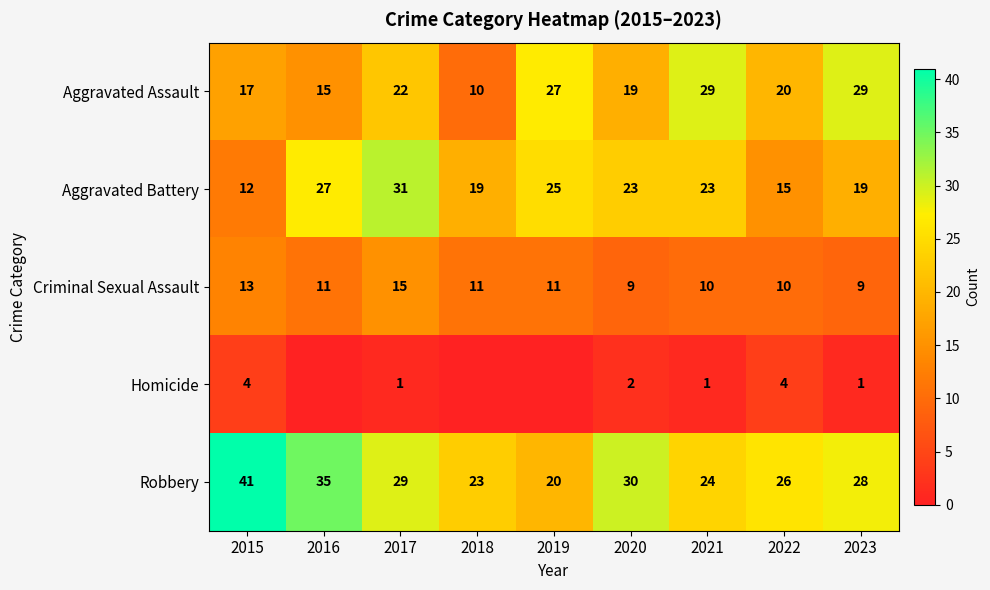

True or false: Aggravated Battery has a value of 23 at 2020.

True